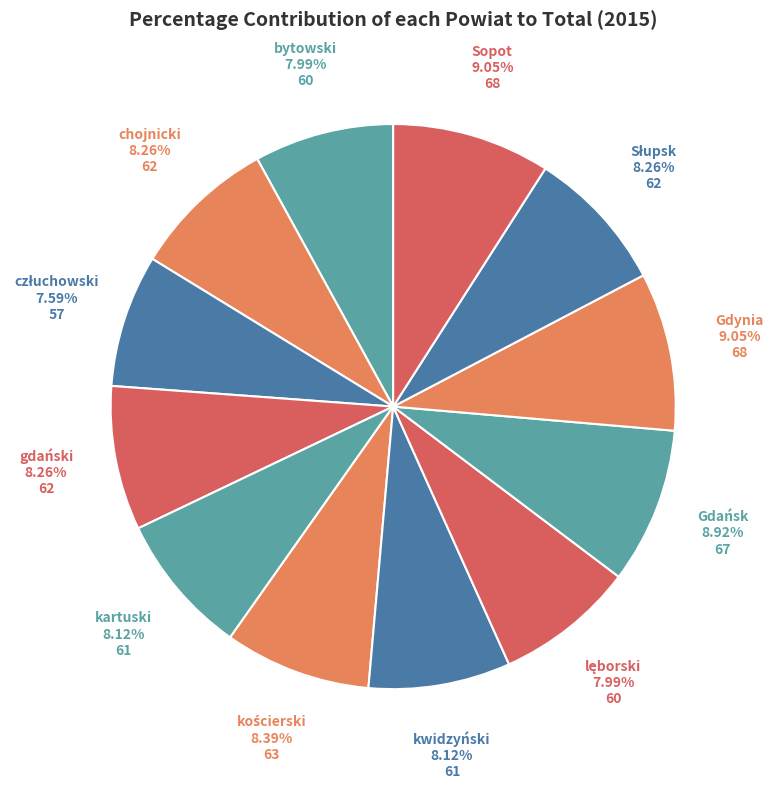

Approximately how many times larger is the value at kwidzyński compared to bytowski?

1.0